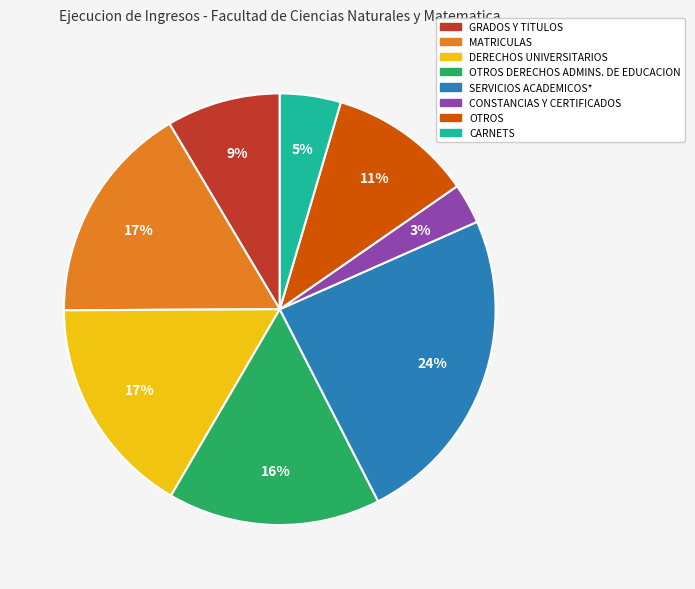

Is there a majority slice in this chart?

No